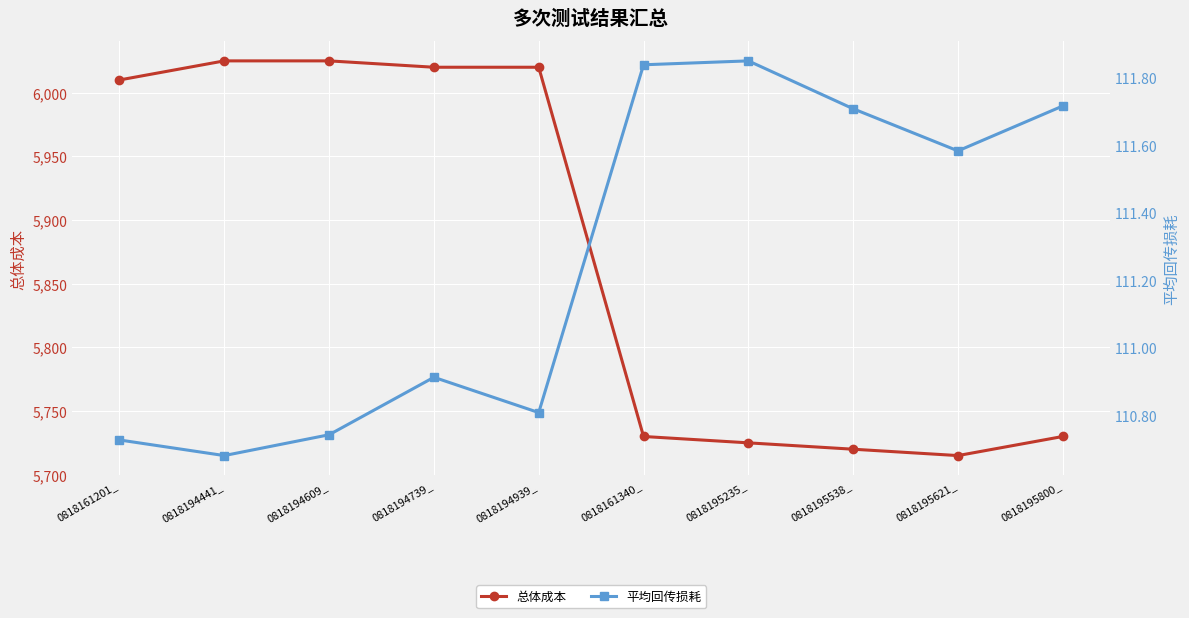

Reading left to right, list all the values displayed in this chart.

总体成本: 0818161201_=6010.0	0818194441_=6025.0	0818194609_=6025.0	0818194739_=6020.0	0818194939_=6020.0	0818161340_=5730.0	0818195235_=5725.0	0818195538_=5720.0	0818195621_=5715.0	0818195800_=5730.0
平均回传损耗: 0818161201_=110.7	0818194441_=110.7	0818194609_=110.7	0818194739_=110.9	0818194939_=110.8	0818161340_=111.8	0818195235_=111.9	0818195538_=111.7	0818195621_=111.6	0818195800_=111.7